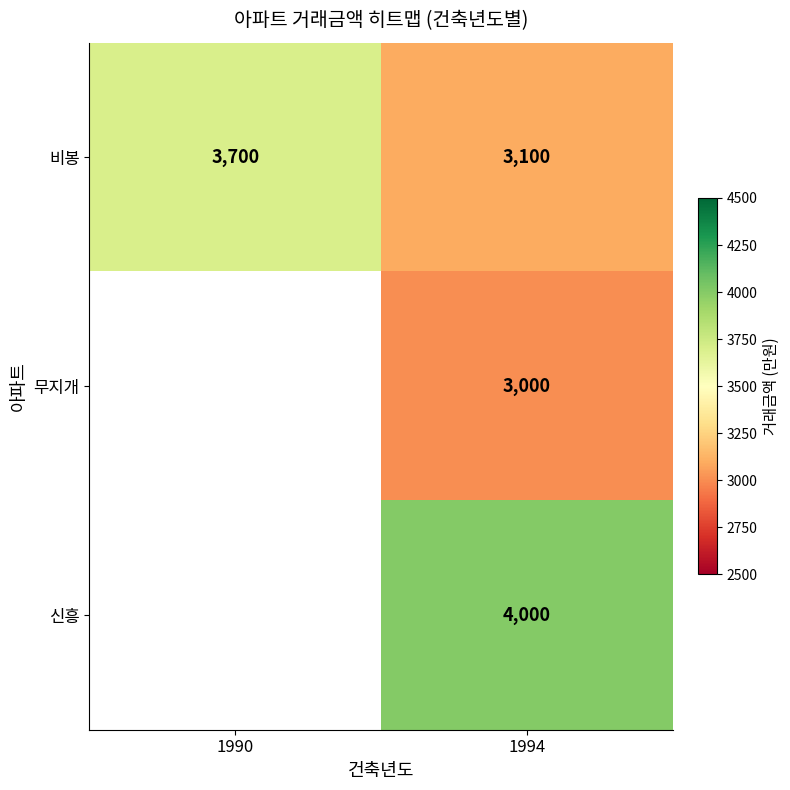

Which category has the highest value in the 비봉 series?

1990